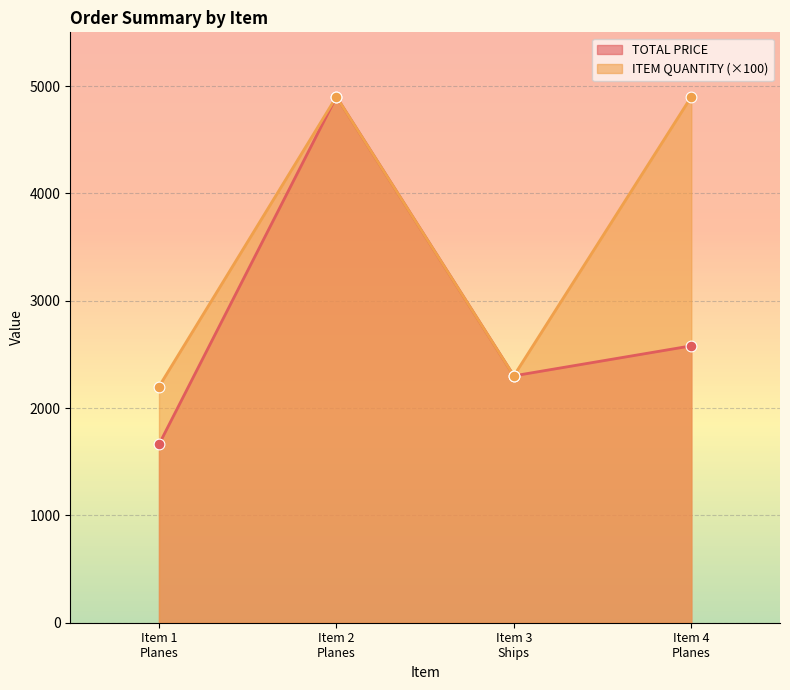

At which category is the sum across all series the highest?

Item 2
Planes